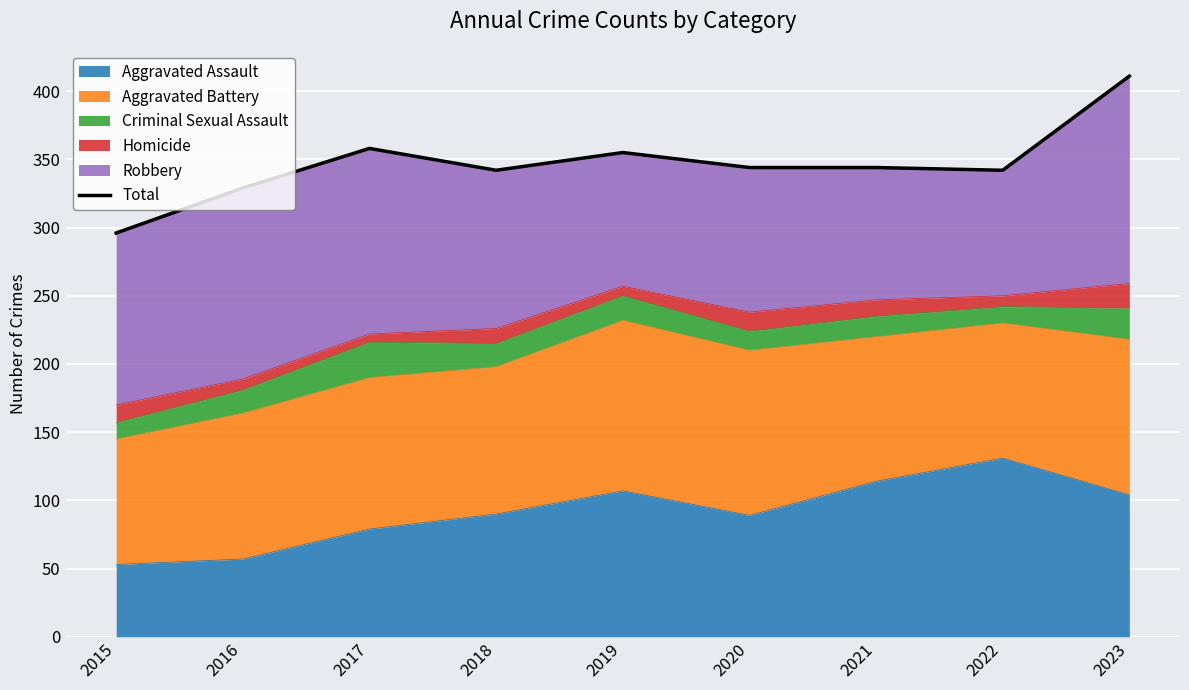

What is the difference between the values at 2019 and 2017?

3